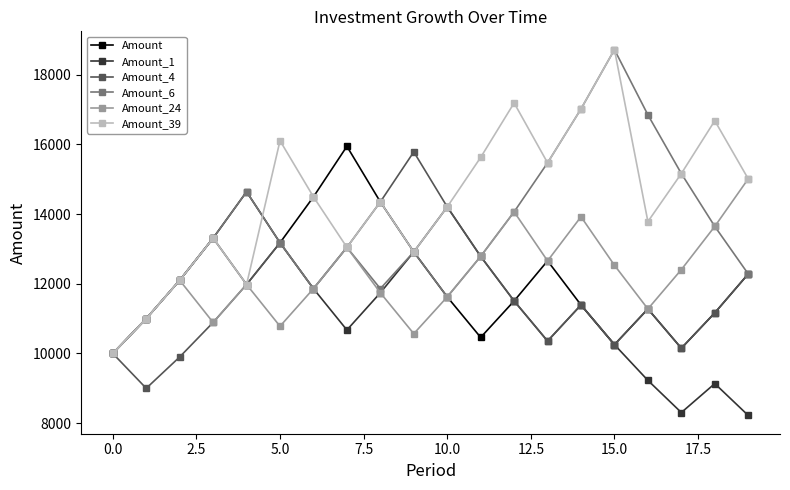

What is the value of the Amount_6 point at the 1st from the left?

10000.0